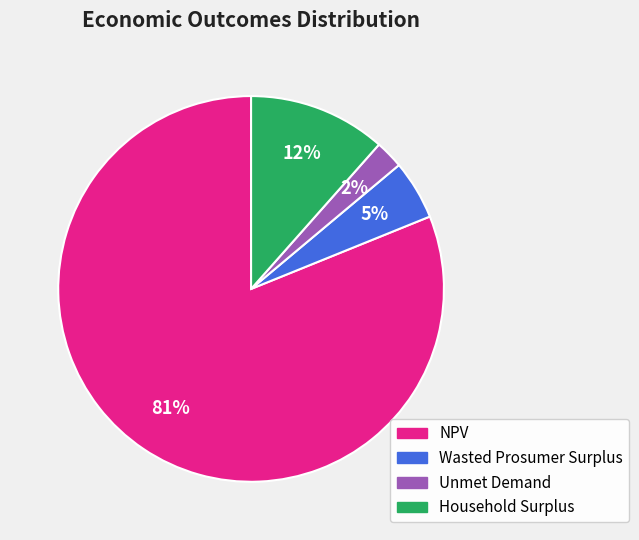

Count the number of slices in the pie.

4